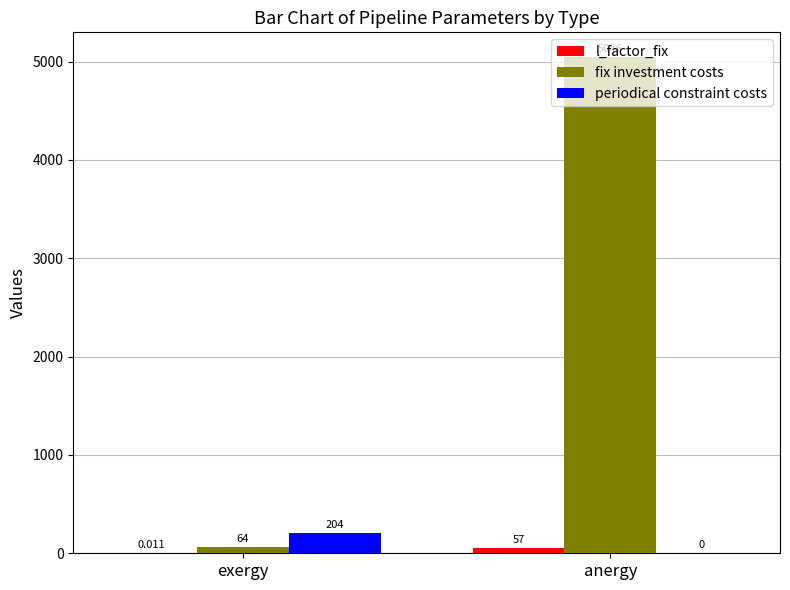

Where is fix investment costs nearest to the value 2555?

exergy